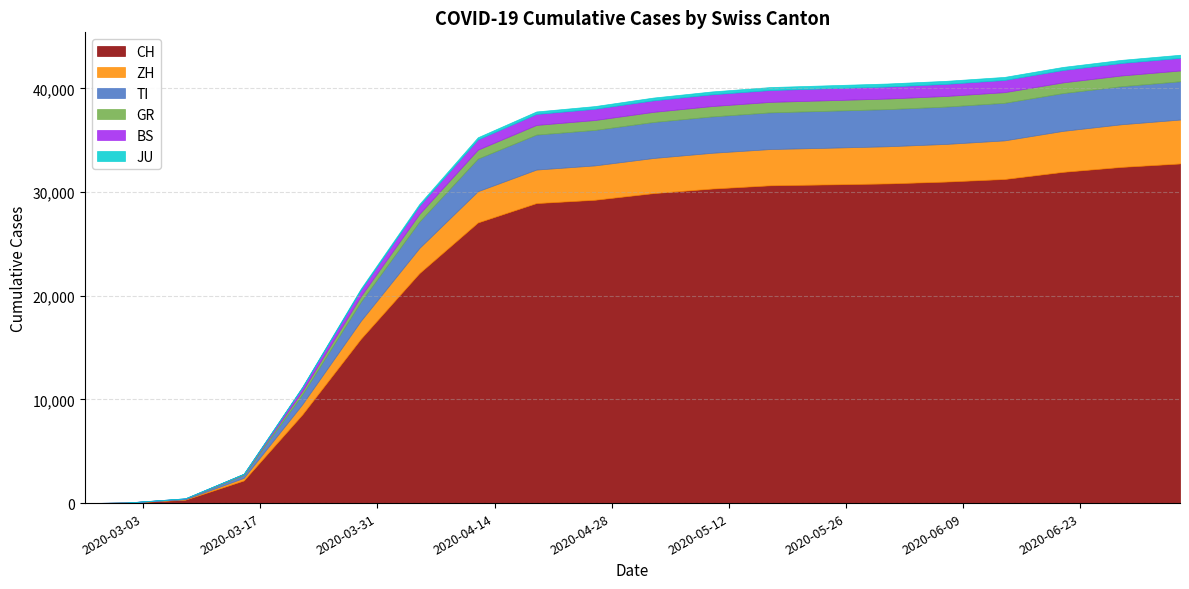

Between 2020-03-22 and 2020-07-05, which series saw the biggest shift?

CH